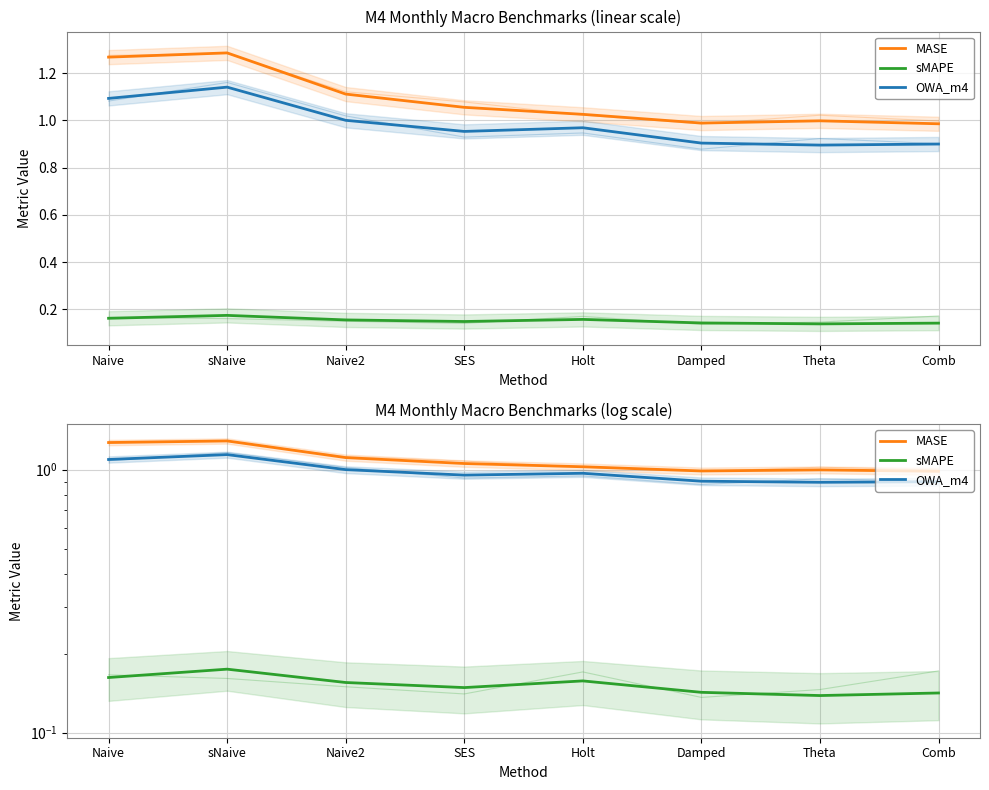

What position from the left is Comb?

8